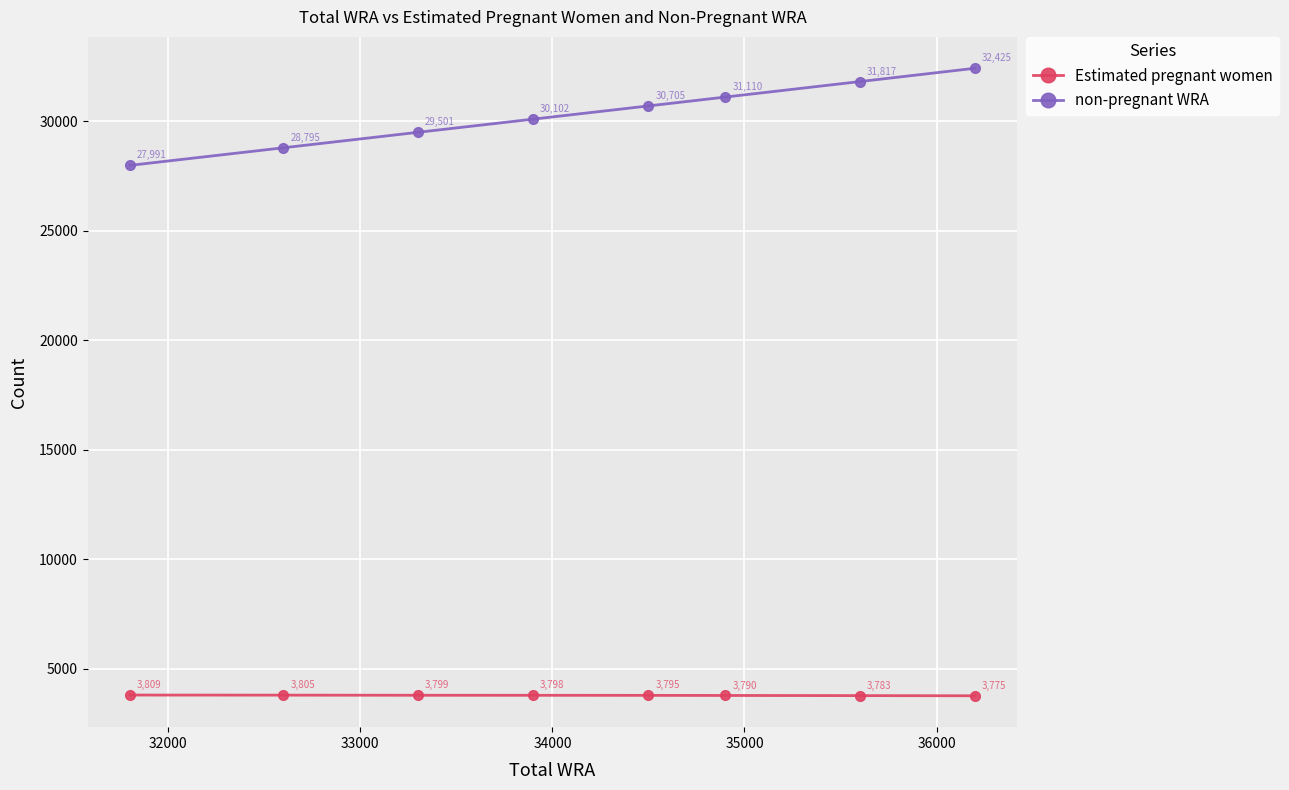

What is the difference between the maximum and second lowest values in the Estimated pregnant women series?

25.5